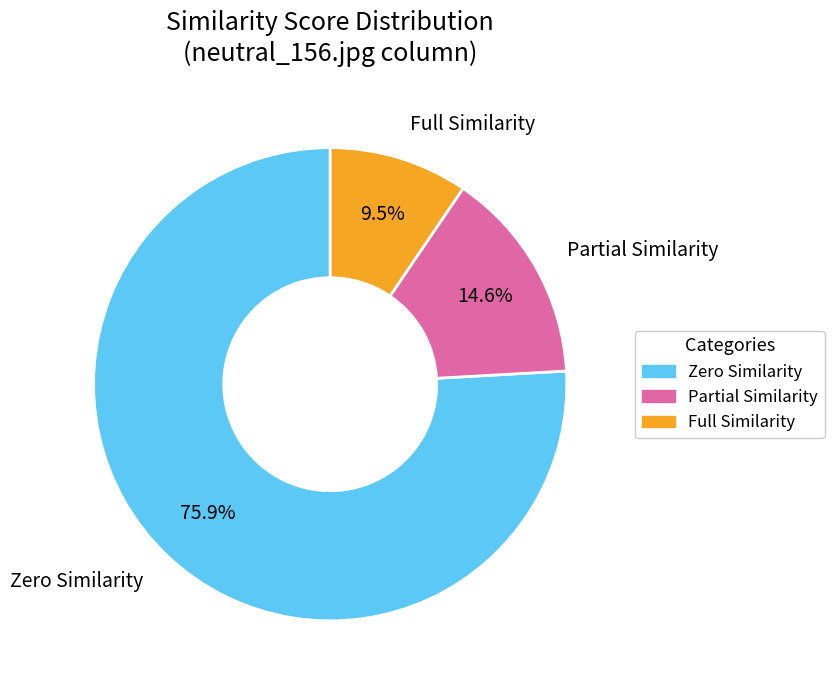

Is the sum of Zero Similarity and Partial Similarity greater than half?

Yes